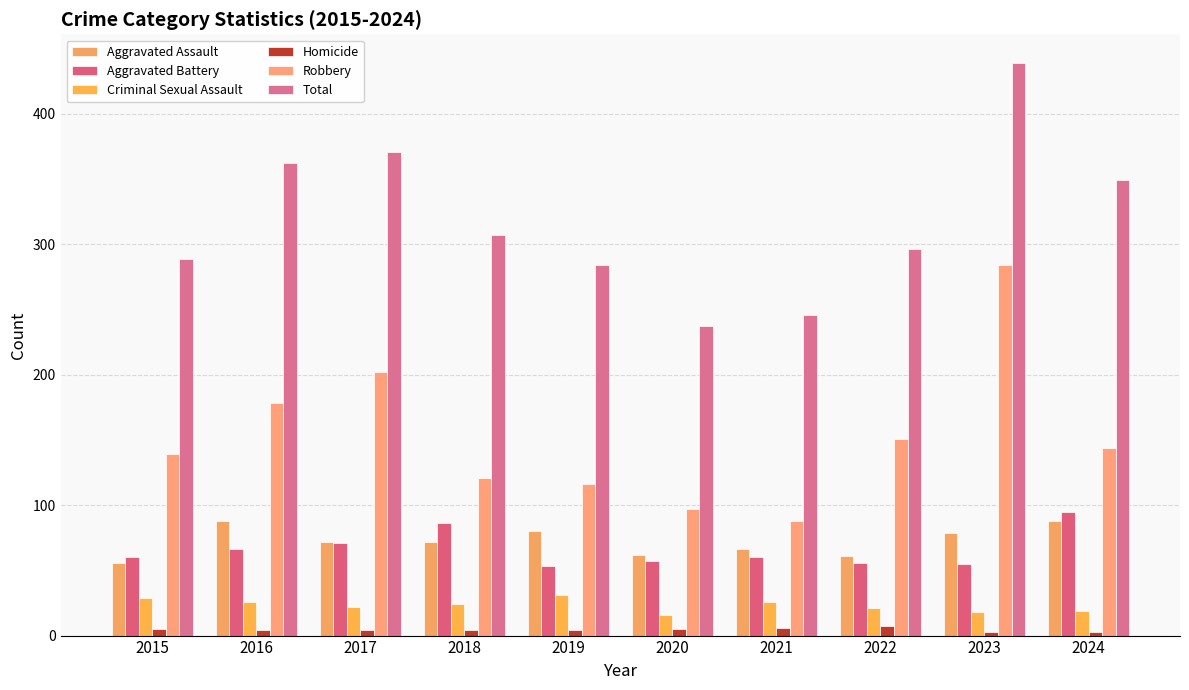

What is the highest value of the Robbery series?

284